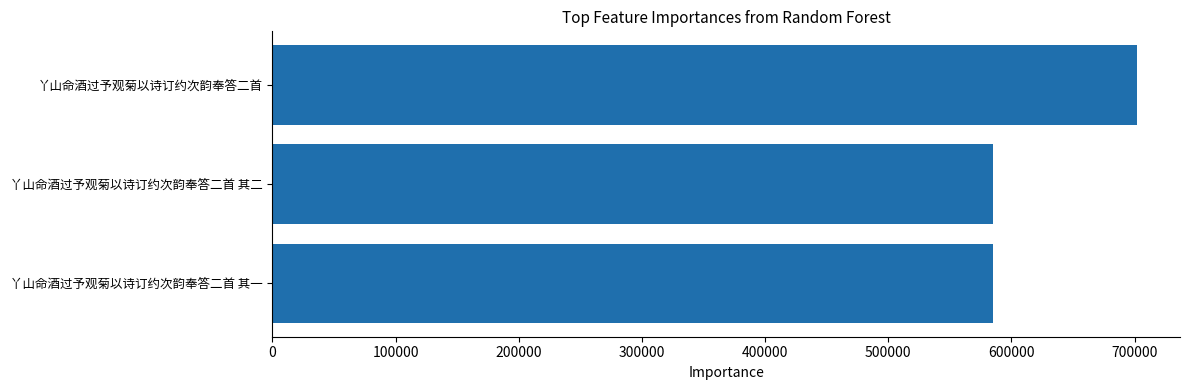

What is the difference between the maximum and minimum values?

117074